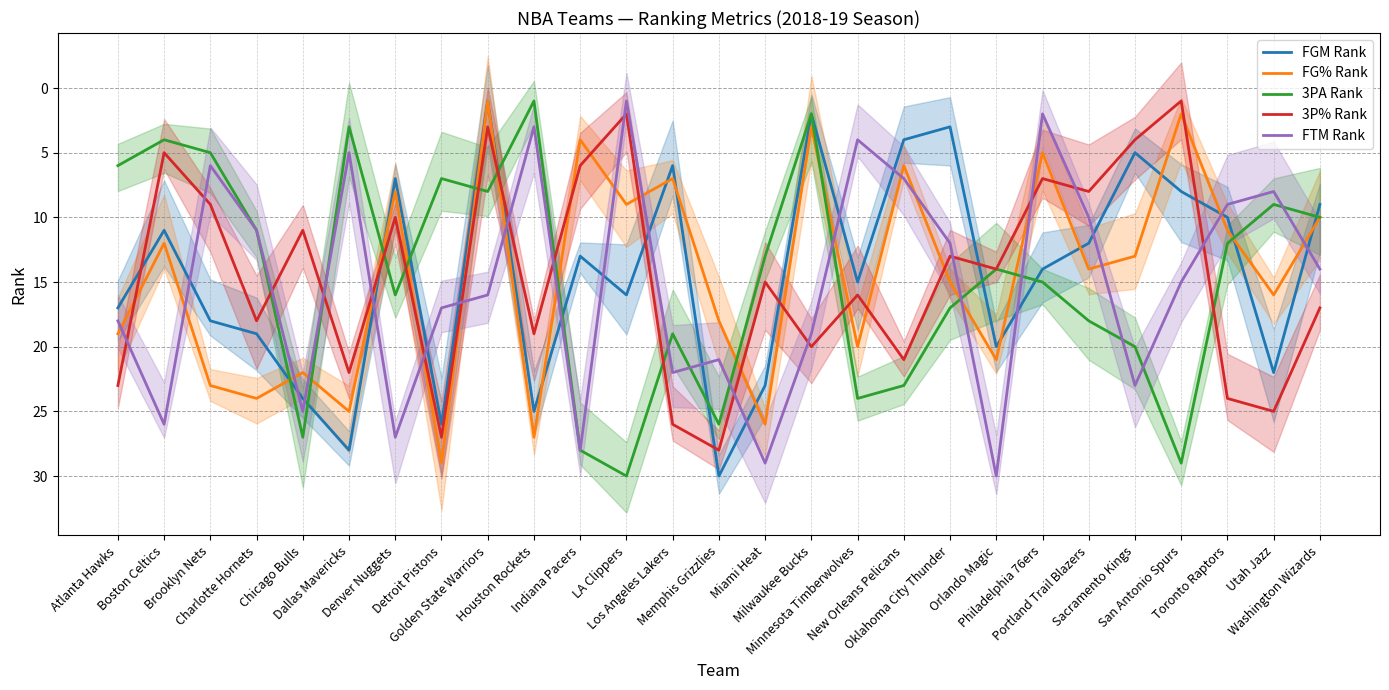

What is the label of the 9th point from the left?

Golden State Warriors